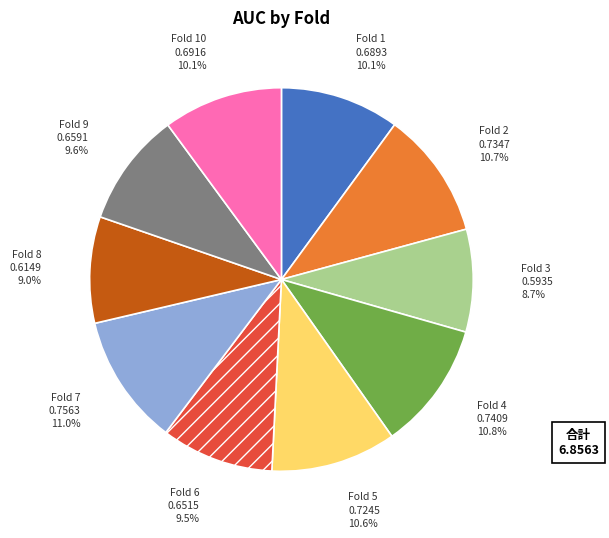

Is it true that Fold 5 is 11% of the pie?

True